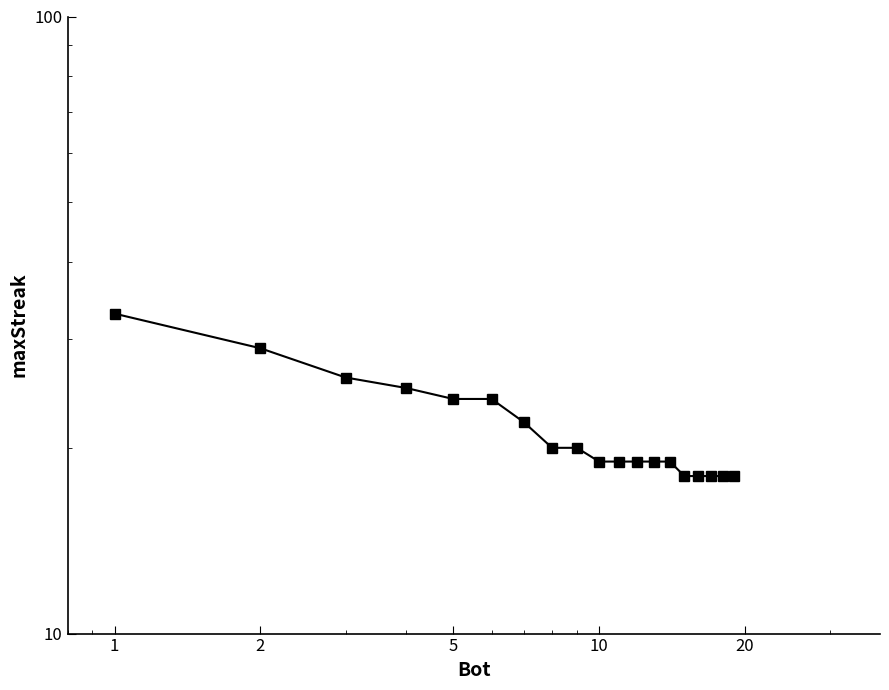

True or false: there are more than 2 points higher than both neighbors.

False